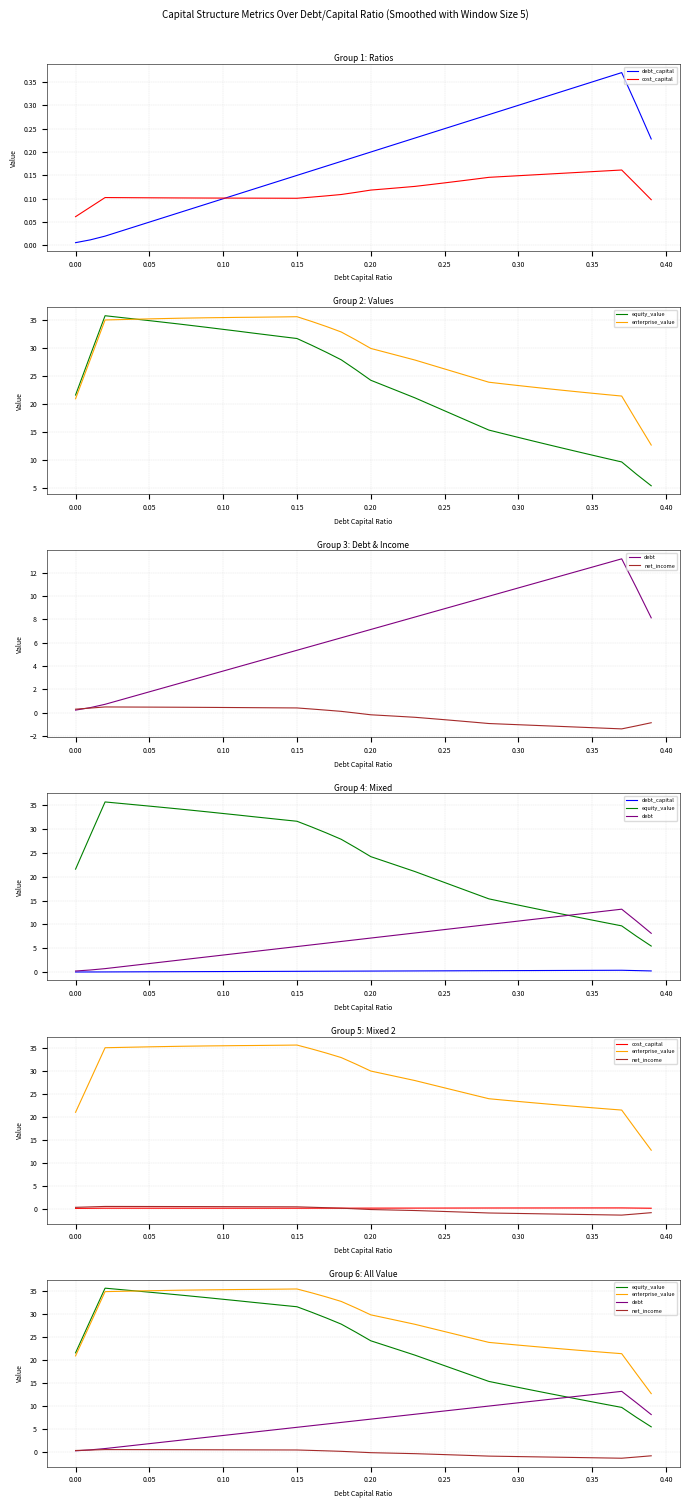

What is the sum of all debt values?

269.9